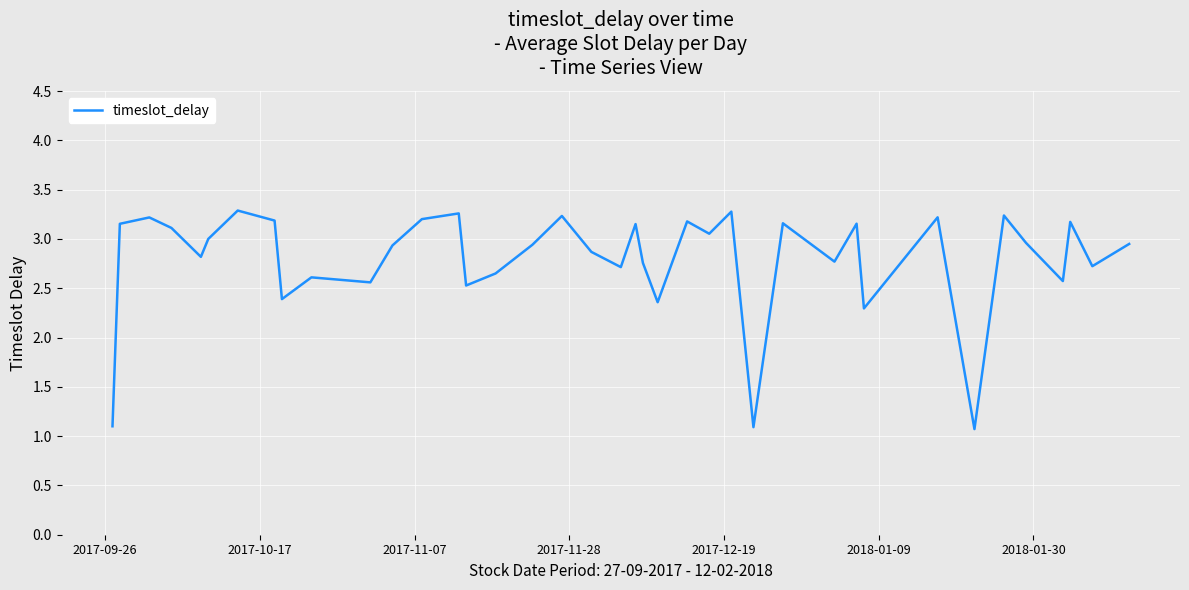

What is the sum of all values?

108.9